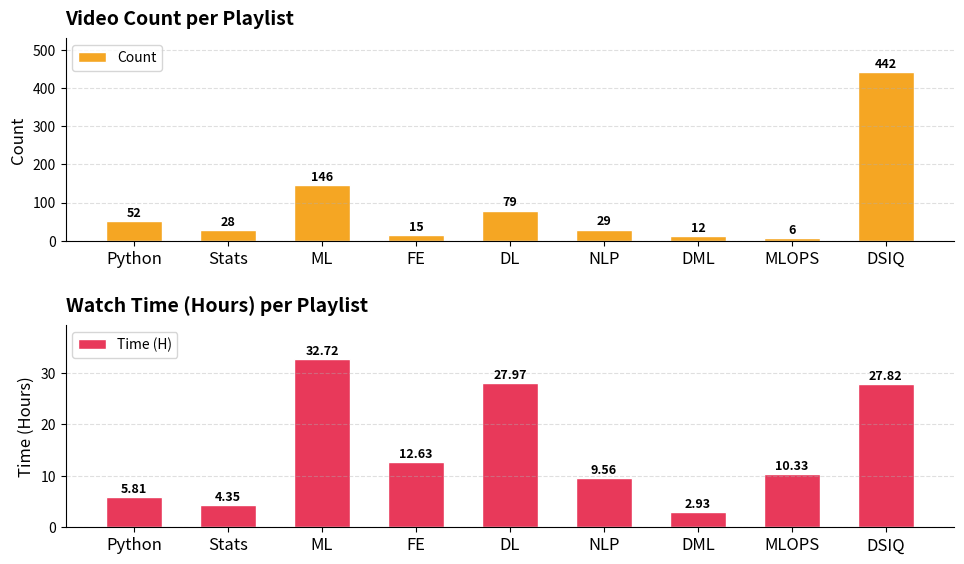

The value of Time (H) at MLOPS is 10.3. True or false?

True